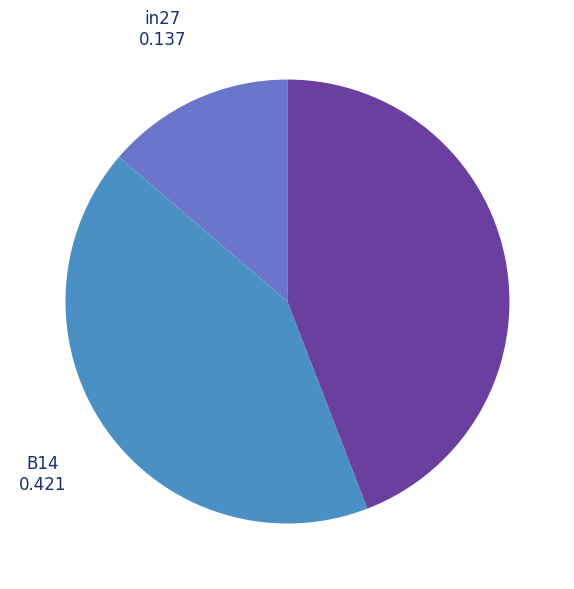

True or false: in27 accounts for 14% of the total.

True